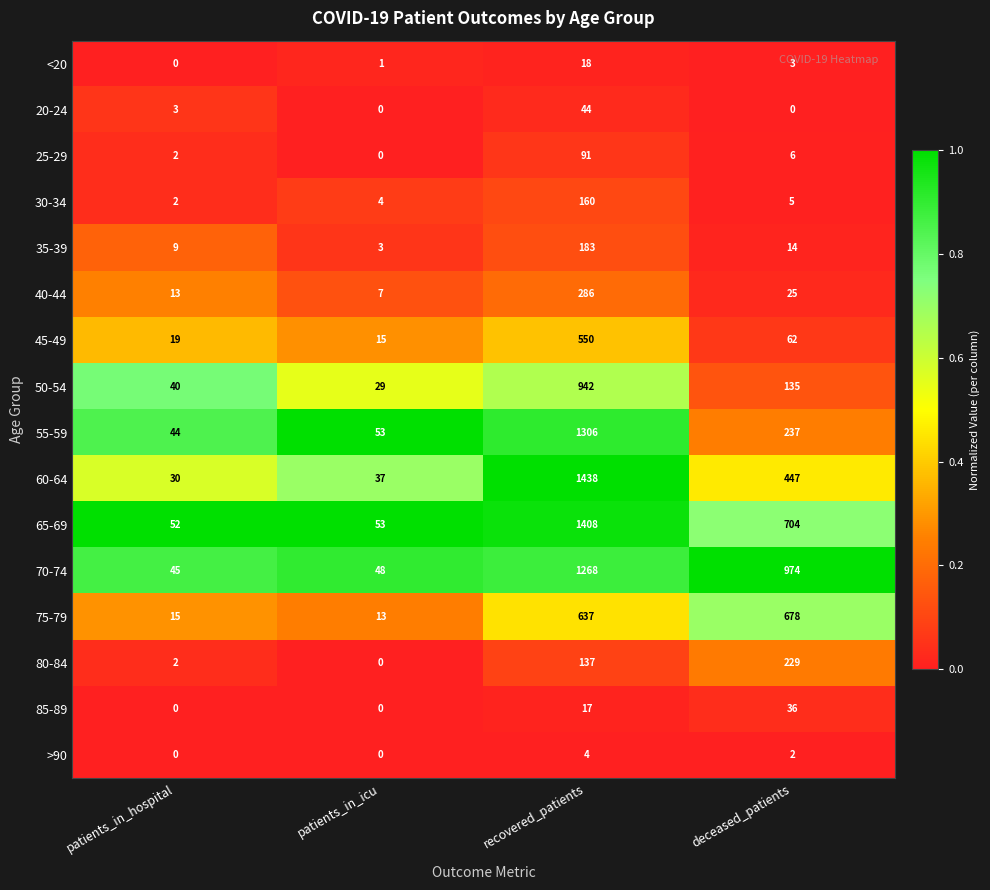

True or false: 30-34 has a value of 2 at patients_in_hospital.

True